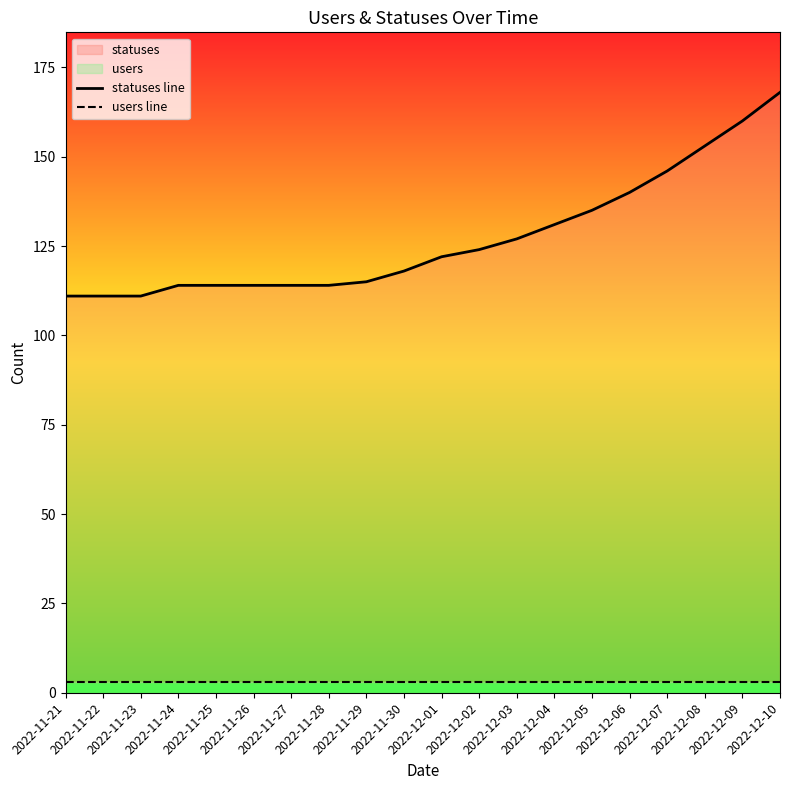

Does the chart have visible grid lines?

No